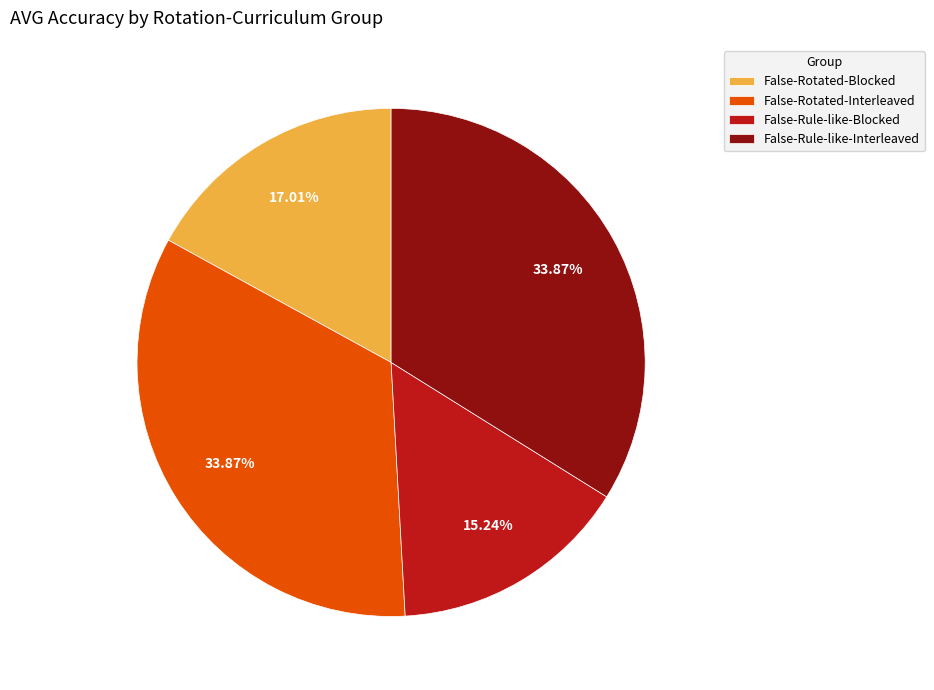

Which slice is the smallest?

False-Rule-like-Blocked